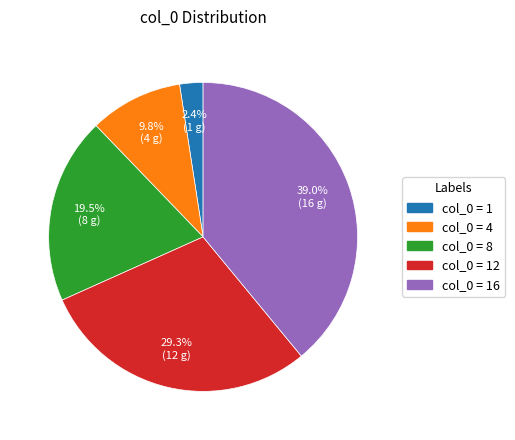

How much of the chart is everything except col_0 = 8?

80.5%